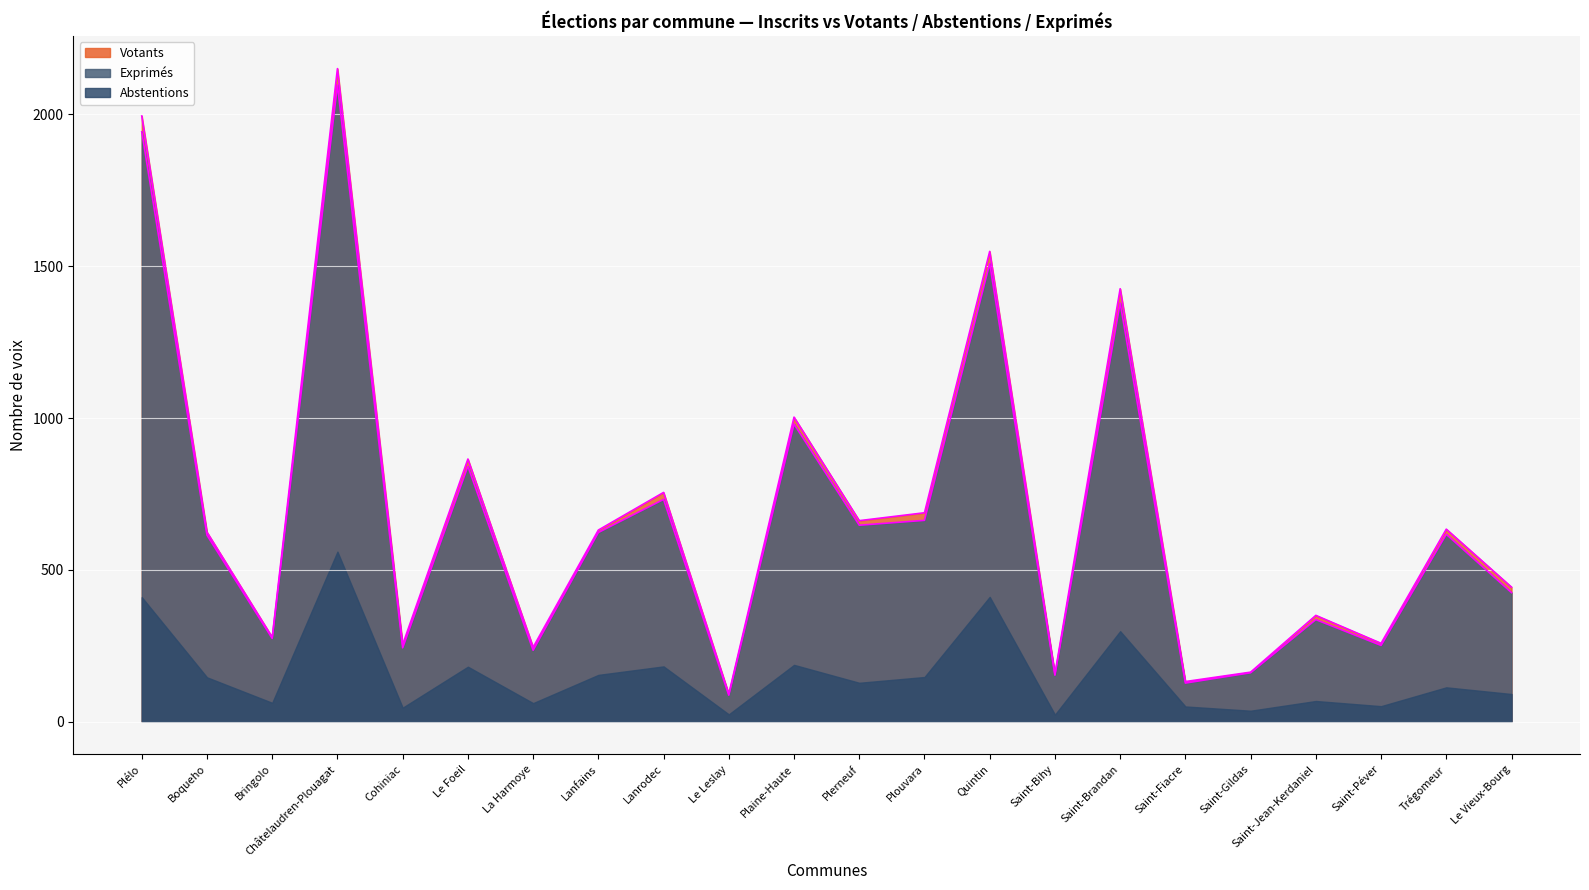

Is it true that Abstentions equals 182 at Lanrodec?

True